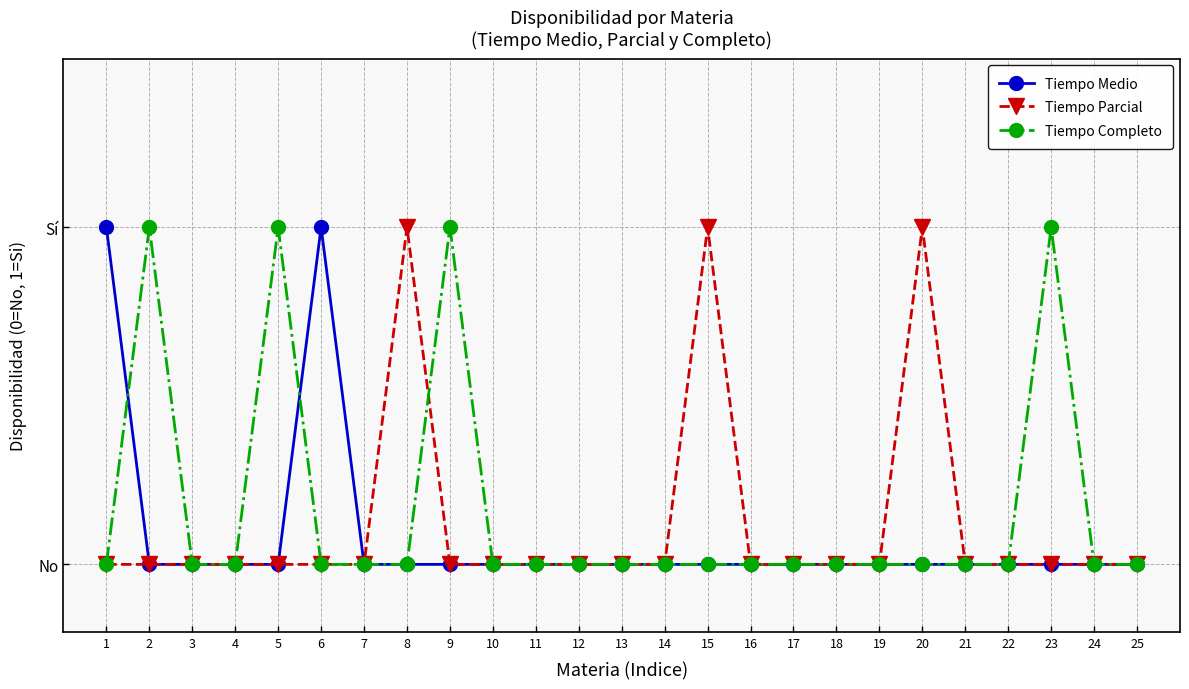

Is this an area chart (filled region under the line)?

No